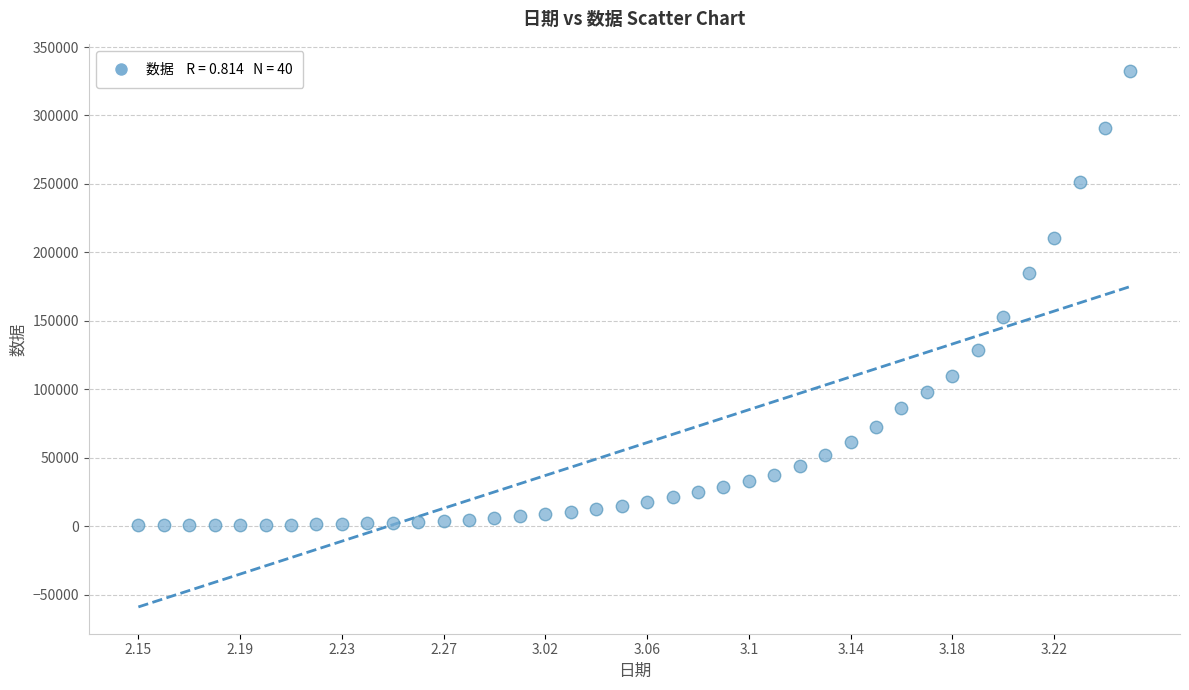

What Y value in the scatter plot is closest to 166478?

152773